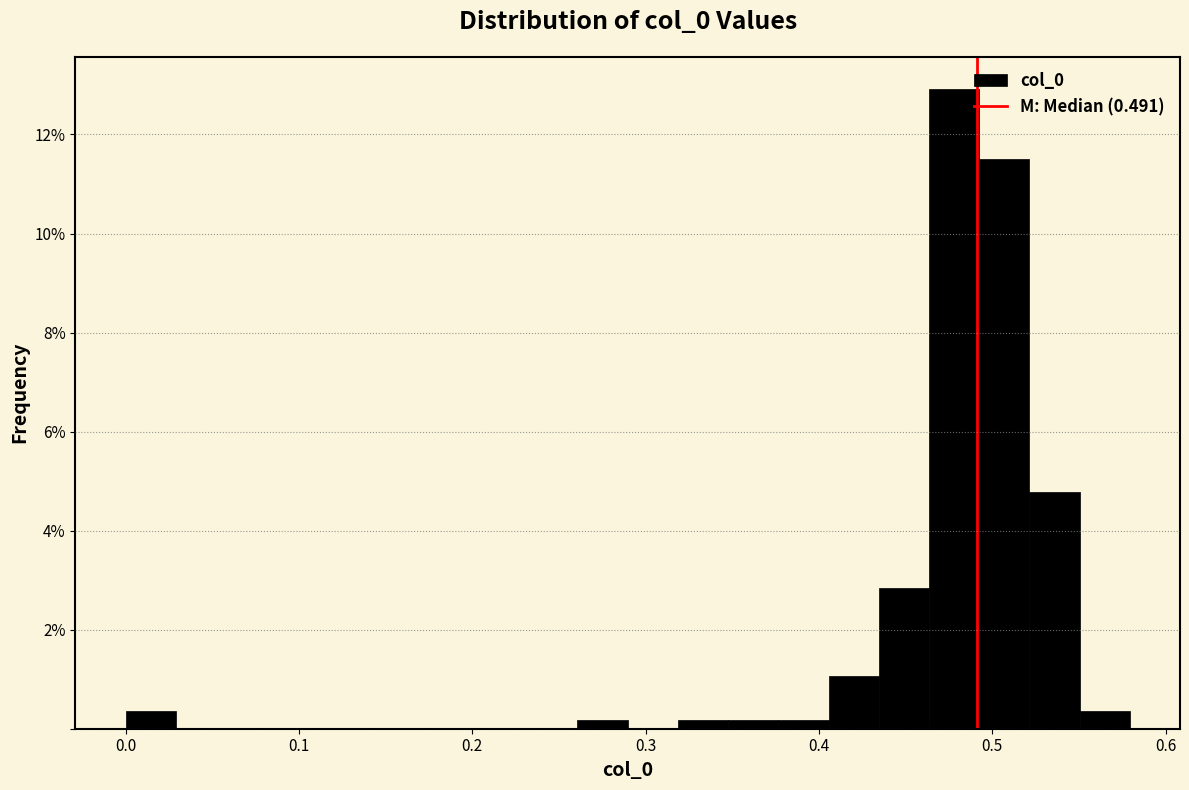

Read against the x-axis, roughly where is the centre of the tallest bar?

0.48